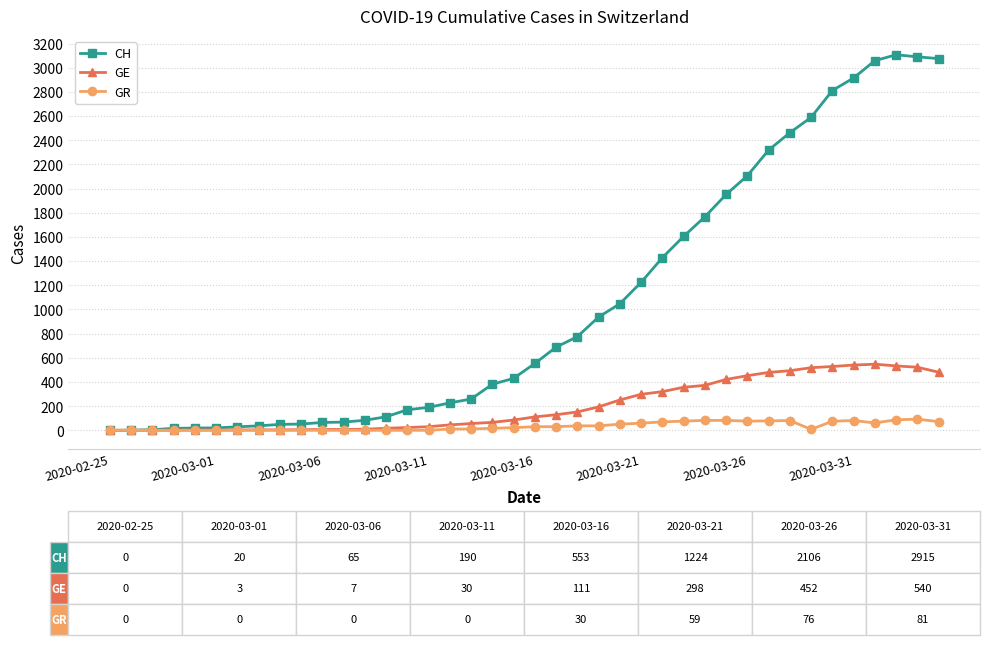

List the series in order of their peak value, highest first.

CH, GE, GR